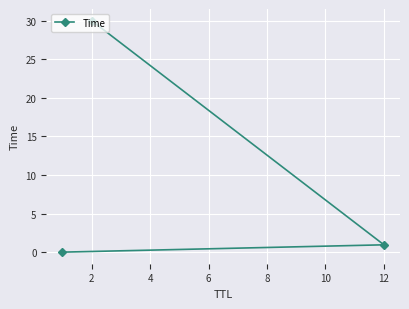

What is the change in value from 2 to 12?

-29.0